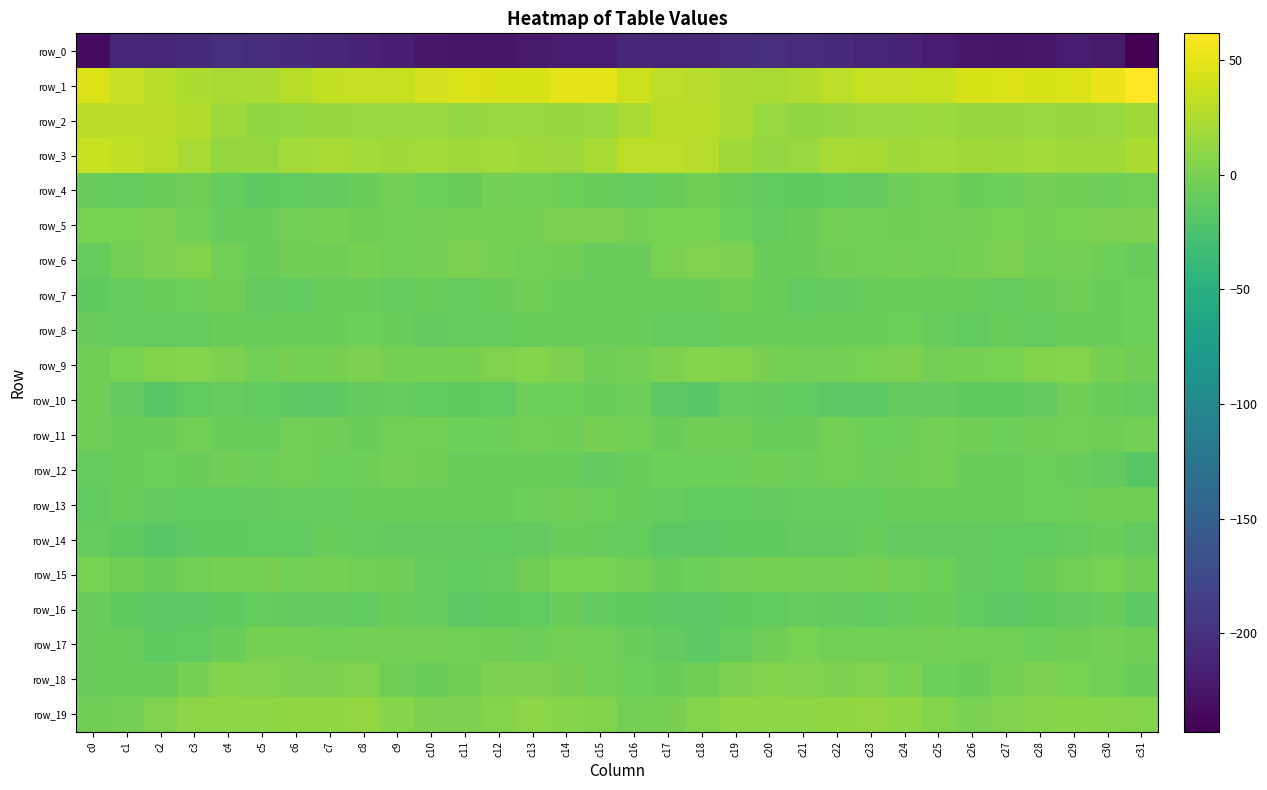

What is the difference between the maximum and minimum values in the row_8 series?

7.1